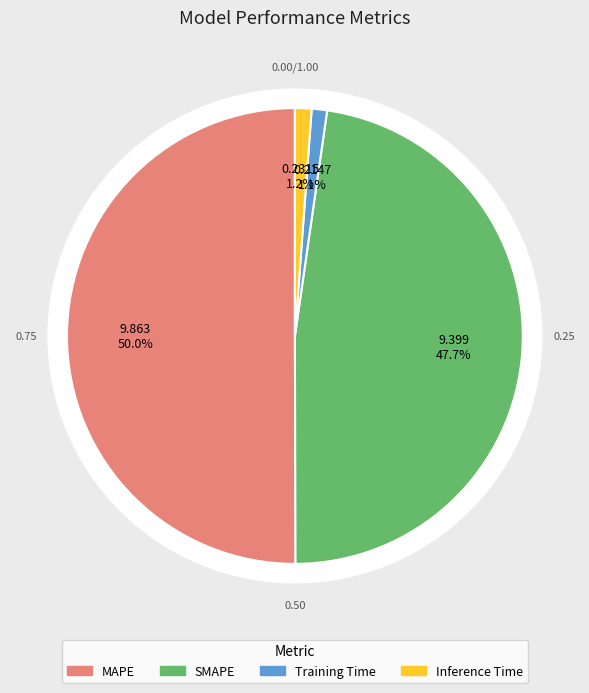

Rank the categories by value from lowest to highest.

Training Time, Inference Time, SMAPE, MAPE